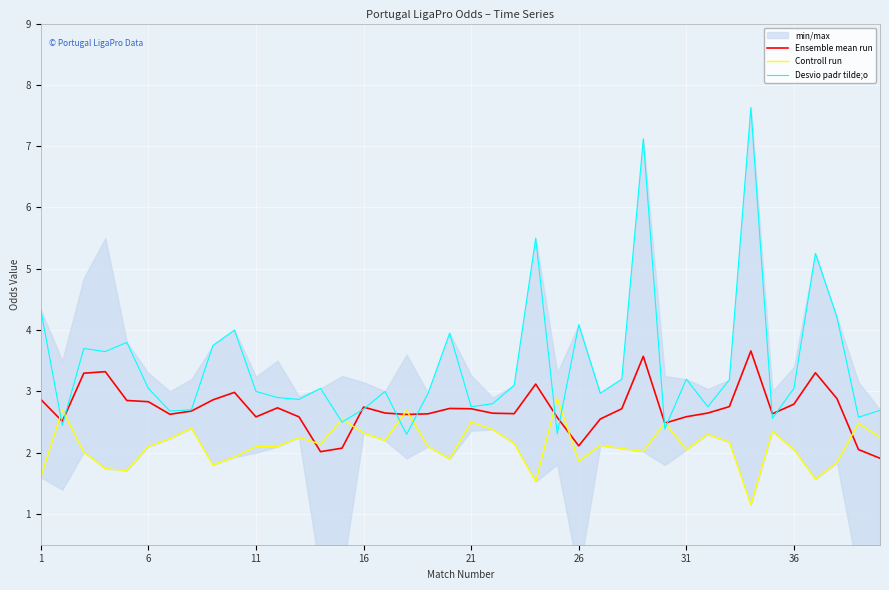

What is the average value of the Desvio padr tilde;o series?

3.4